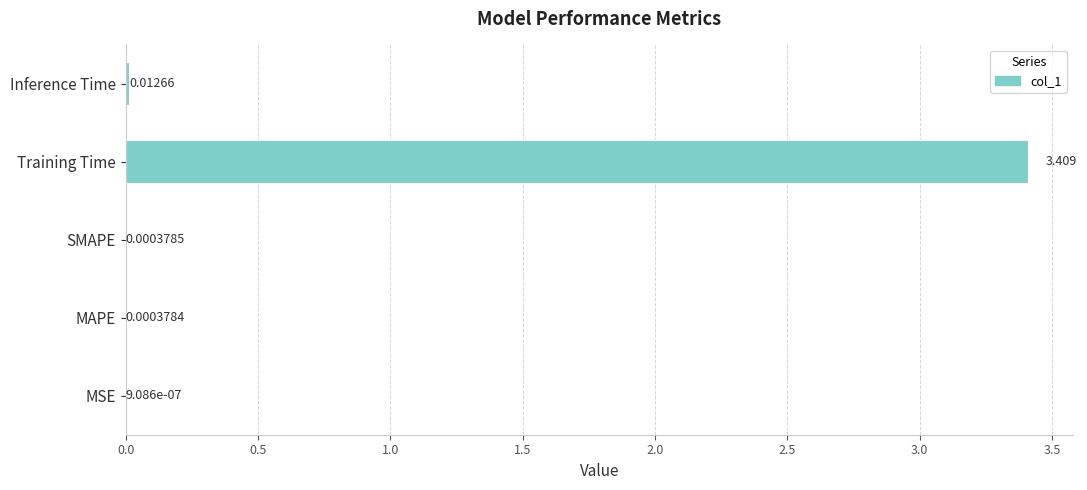

Where is the data nearest to the value 1?

Inference Time